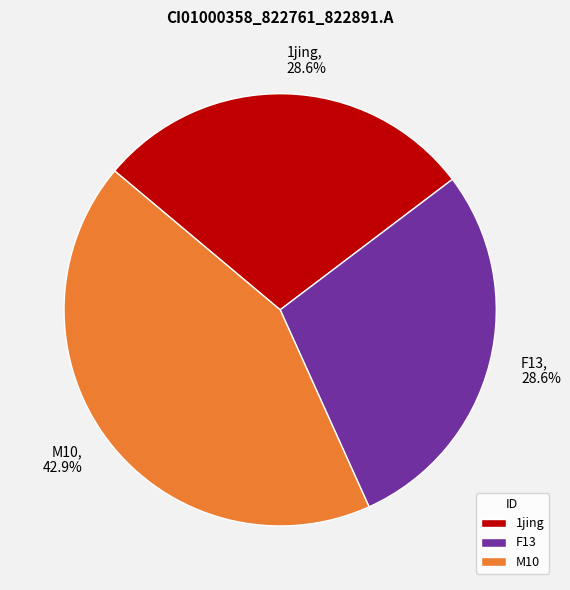

Which category has the biggest portion of the pie?

M10